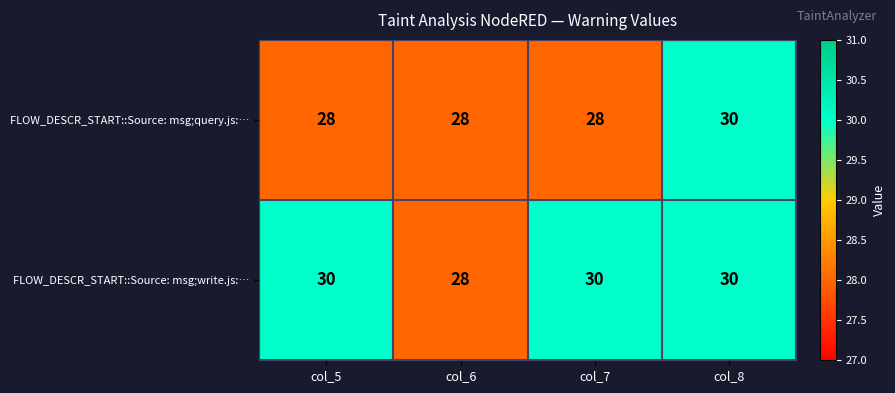

What is the sum of the FLOW_DESCR_START::Source: msg;write.js:… values at col_6 and col_7?

58